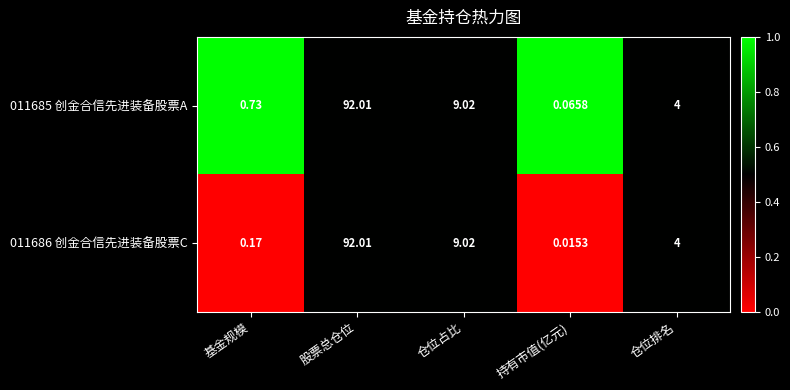

Where does the 011685 创金合信先进装备股票A series first go above 4?

股票总仓位